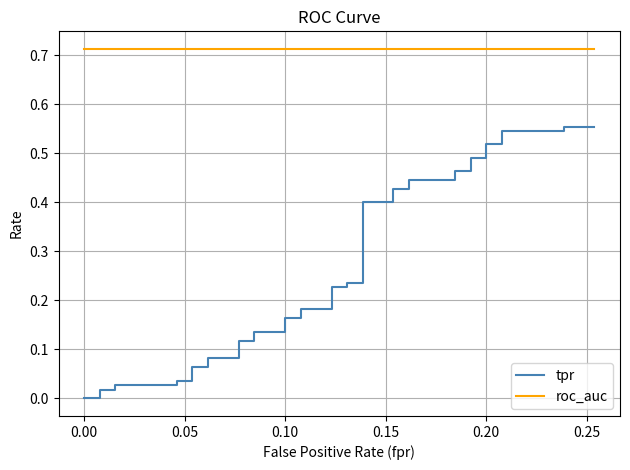

Which series has the widest spread of values?

tpr